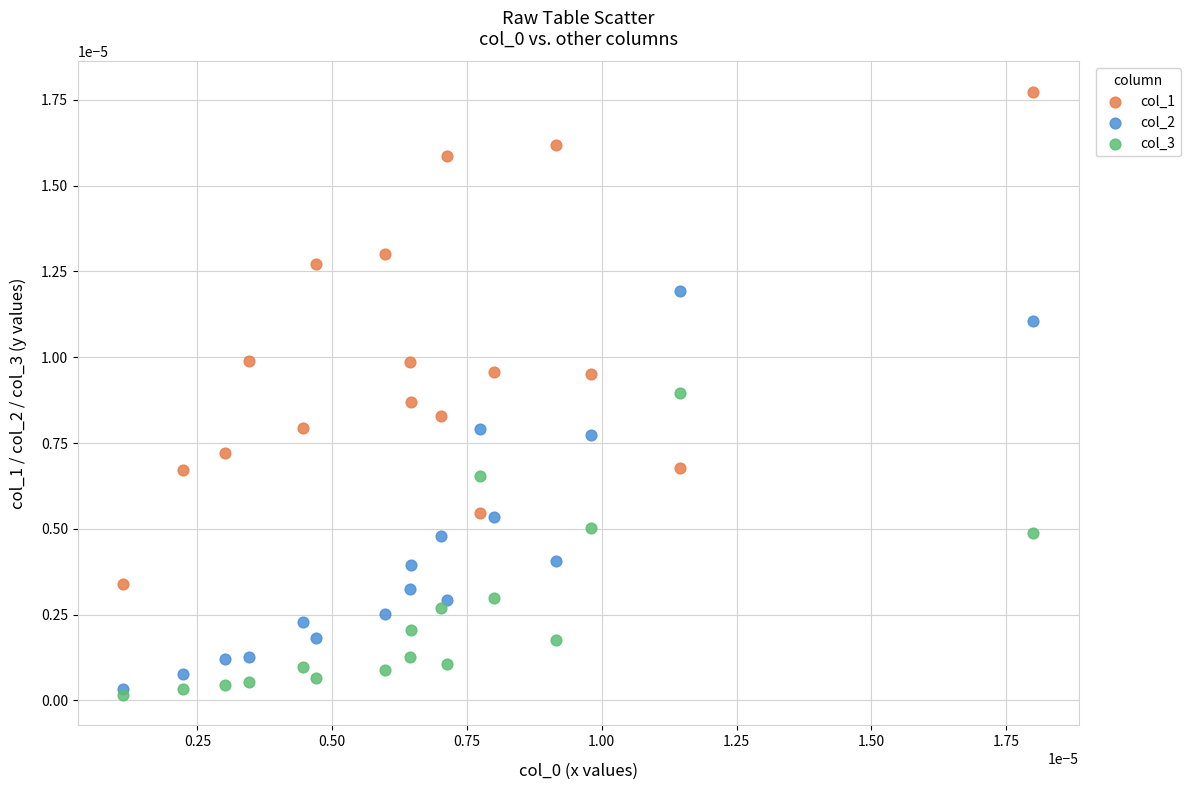

What are all the series names shown in the legend?

col_1, col_2, col_3